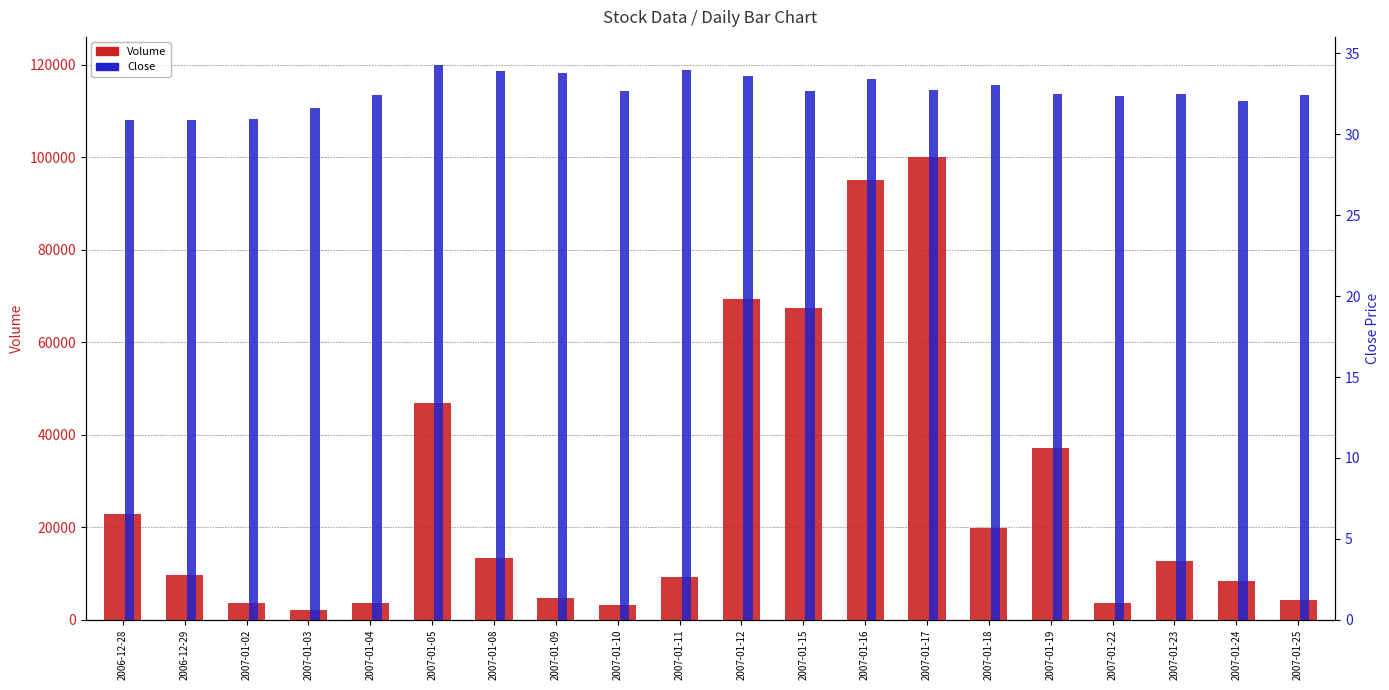

What is the value of the Close bar at the 2nd from the left?

30.9